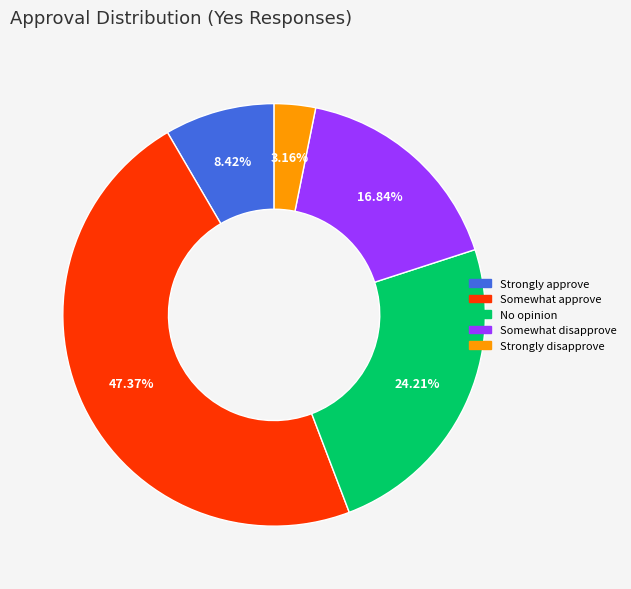

Count the number of slices in the pie.

5